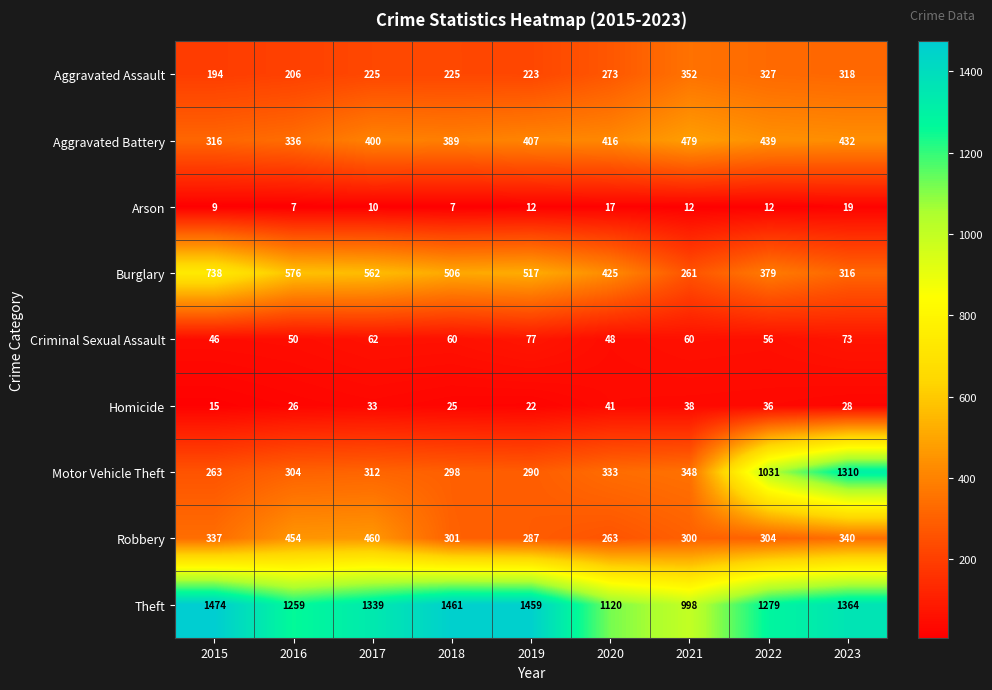

How many series are shown in this chart?

9